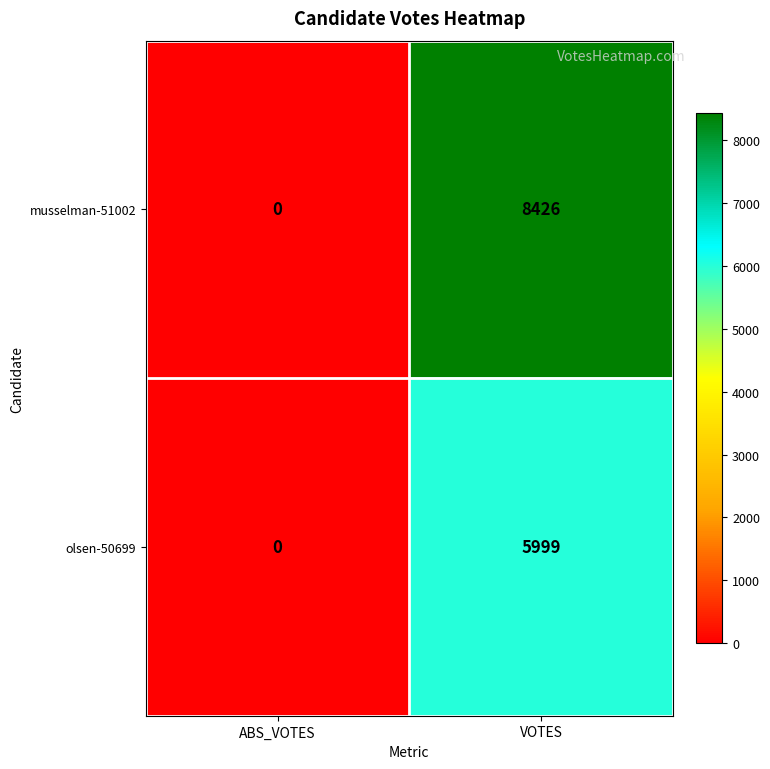

Which series has the largest range (max minus min)?

musselman-51002